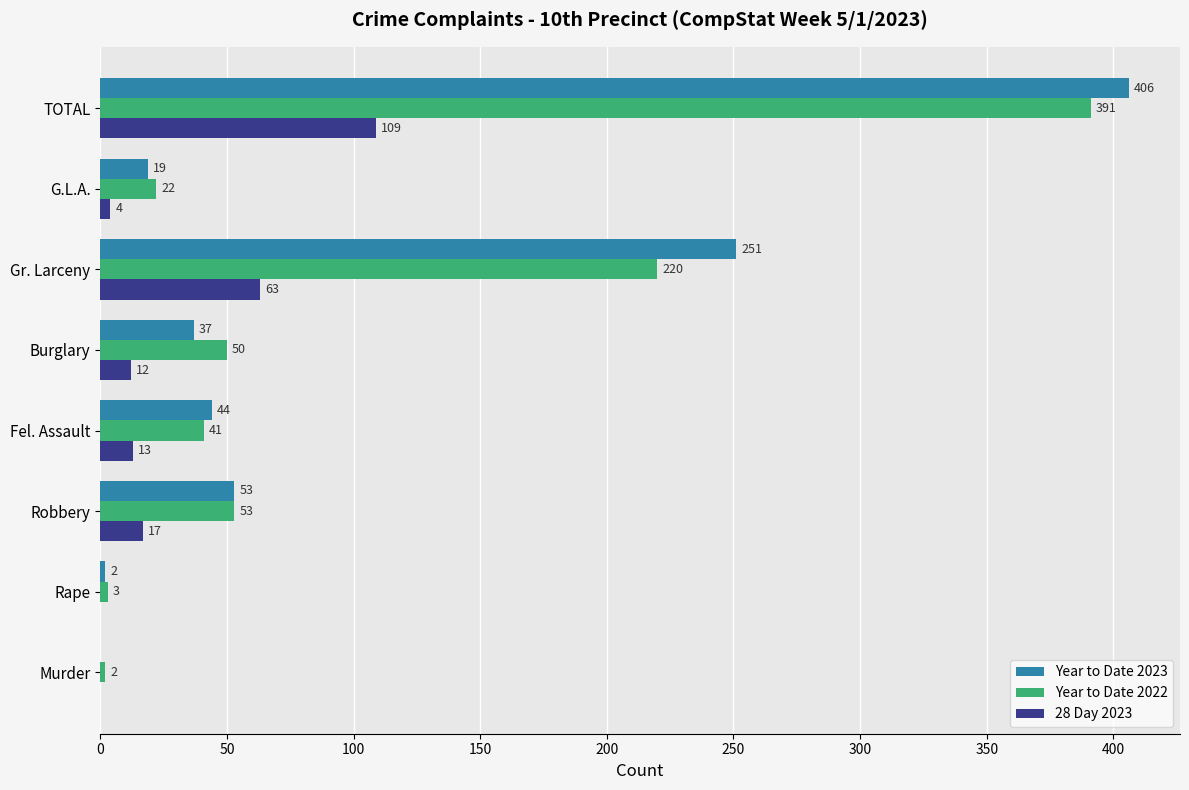

Is the value of 28 Day 2023 at Murder greater than the value of Year to Date 2023 at Burglary?

No